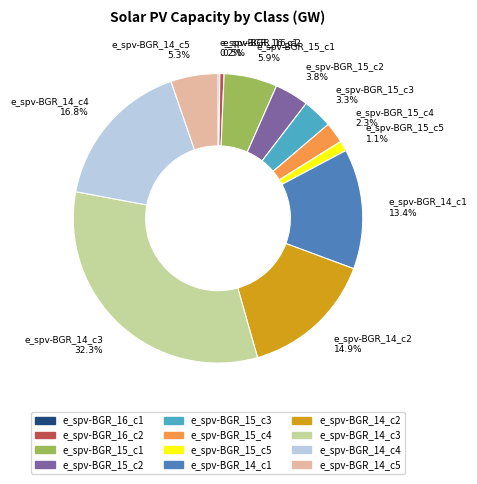

Which slice is the largest?

e_spv-BGR_14_c3